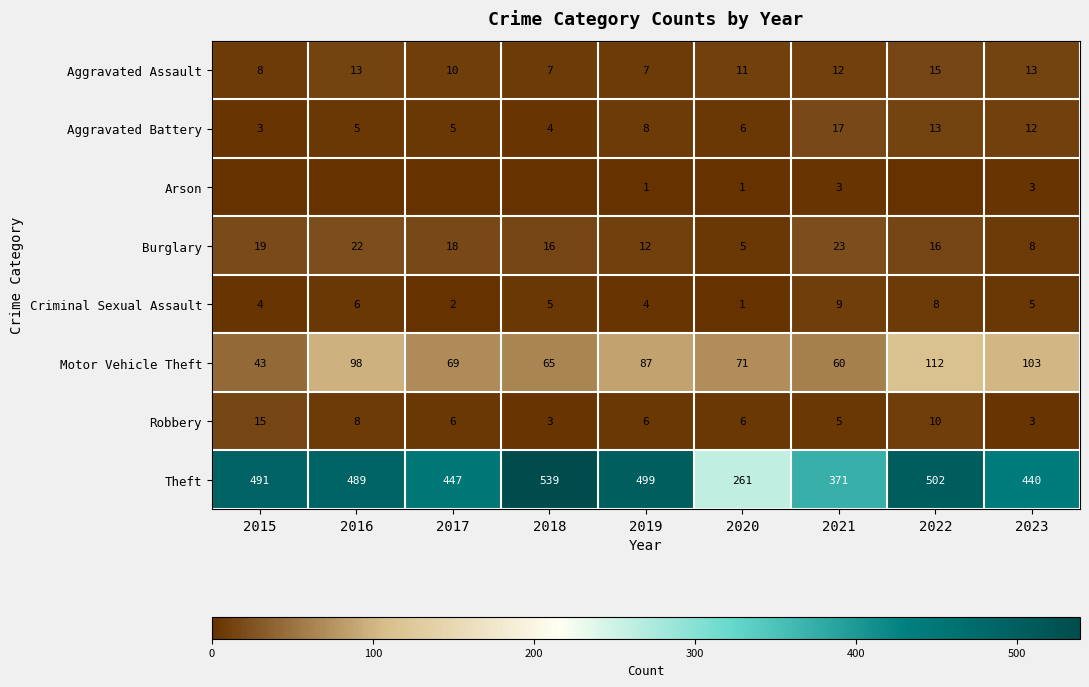

What is the difference between the highest and lowest values at 2021?

368